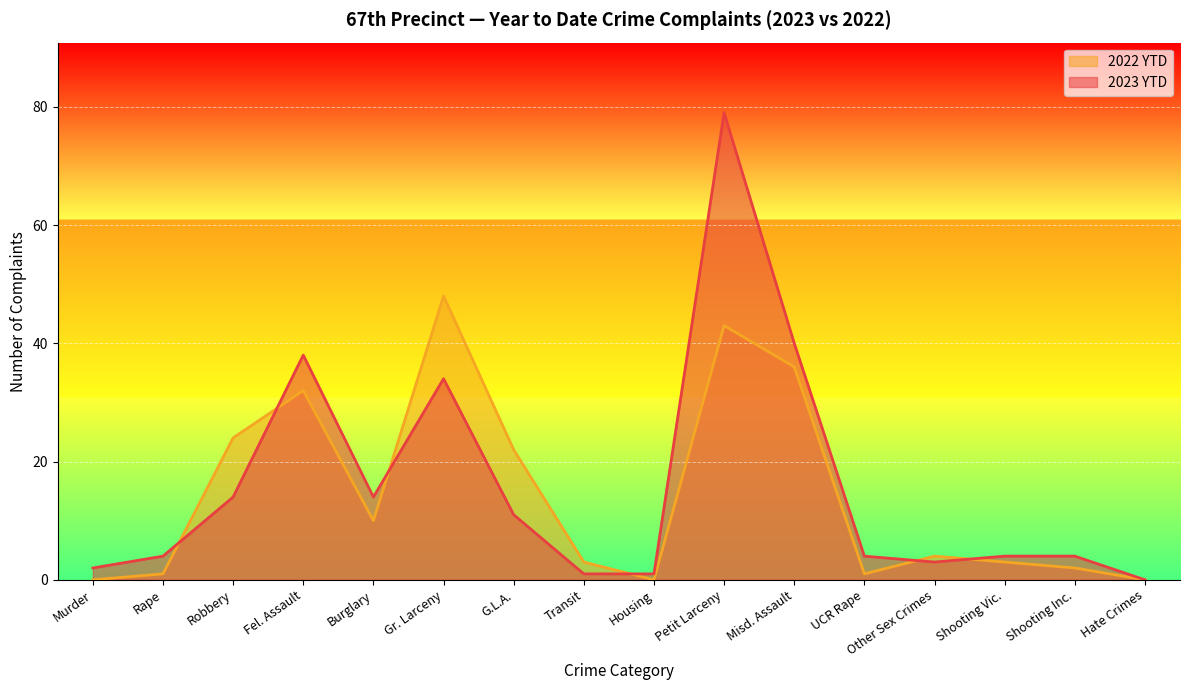

The value of 2023 YTD at Hate Crimes is 0. True or false?

True